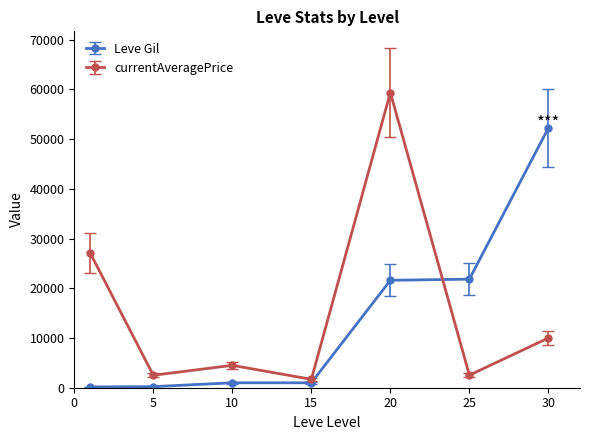

What is the maximum value for currentAveragePrice?

59348